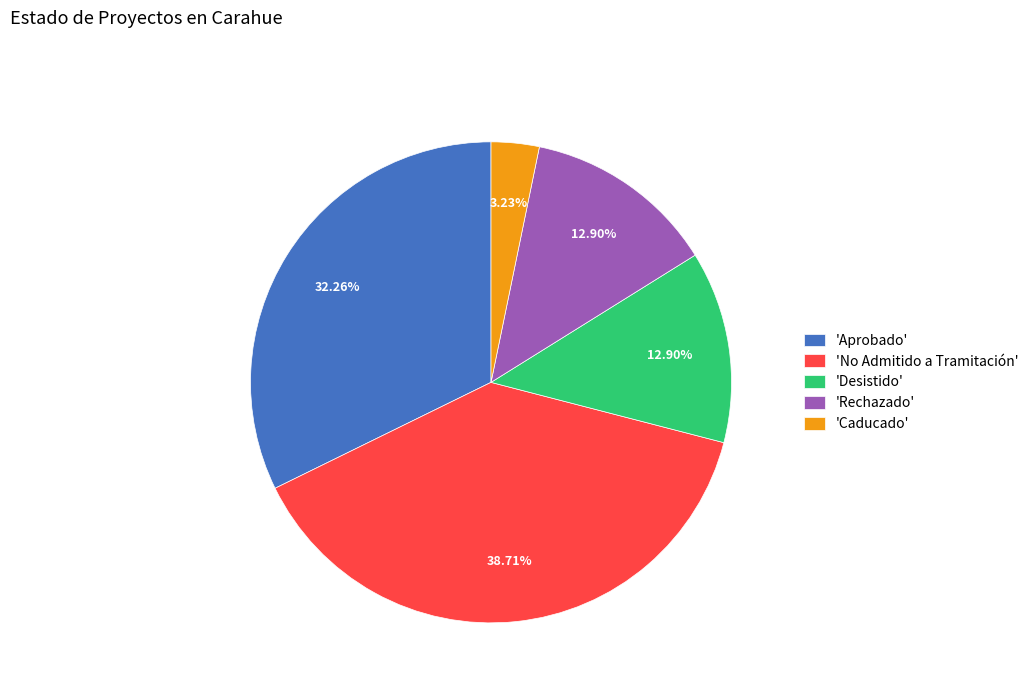

Does any single category account for the majority?

No